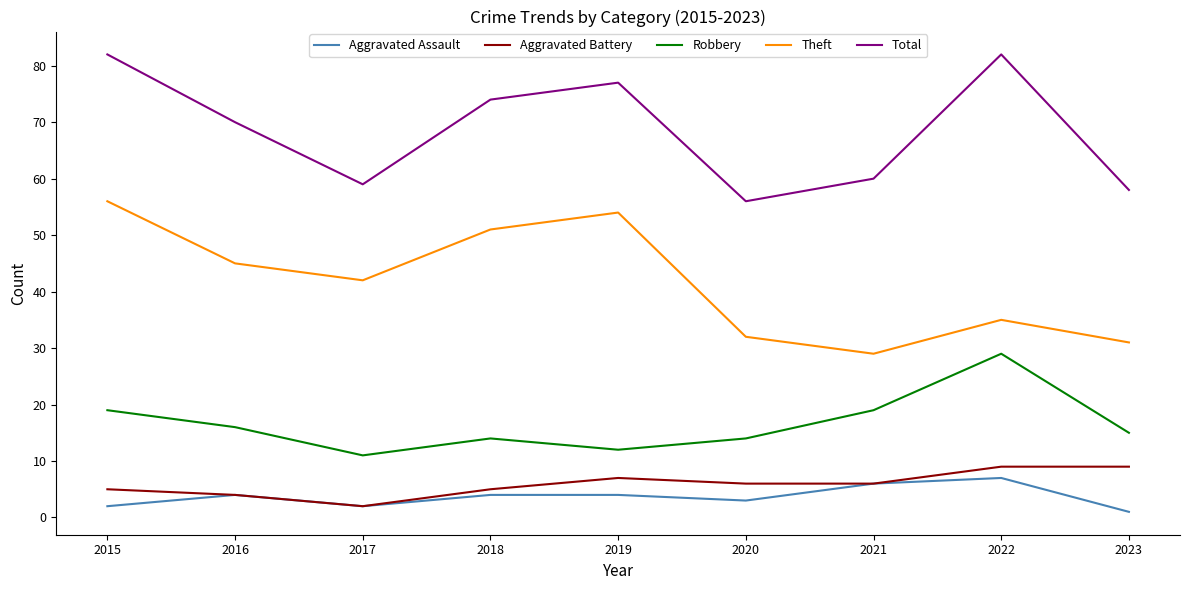

What is the difference between the maximum and second lowest values in the Aggravated Assault series?

5